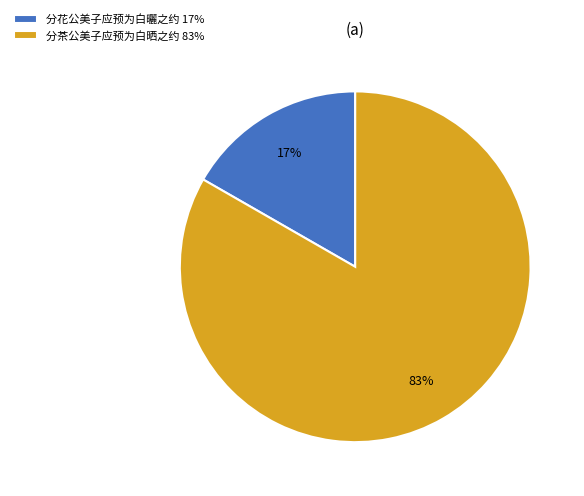

Is there any slice that represents more than half of the pie?

Yes